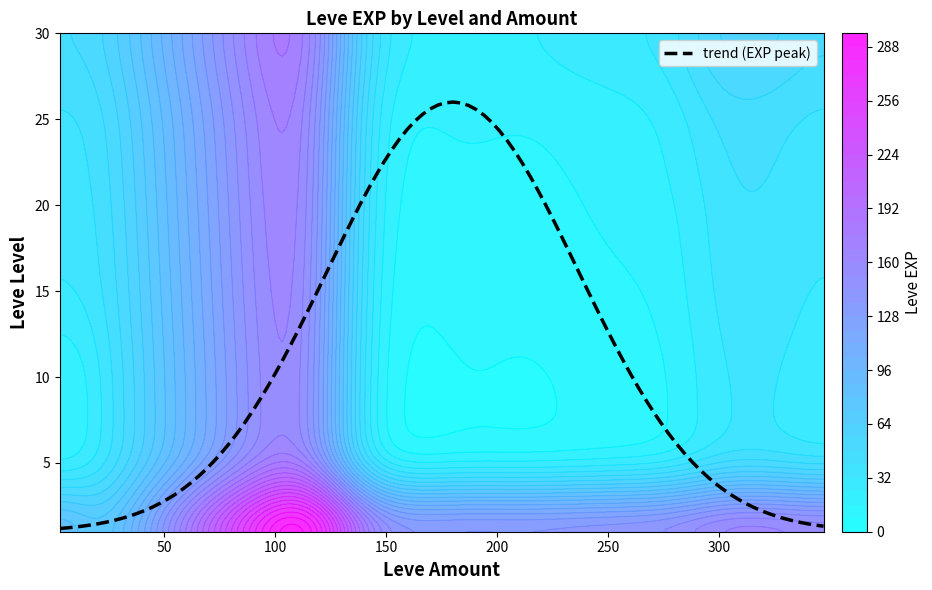

What is the maximum value for 25?

20